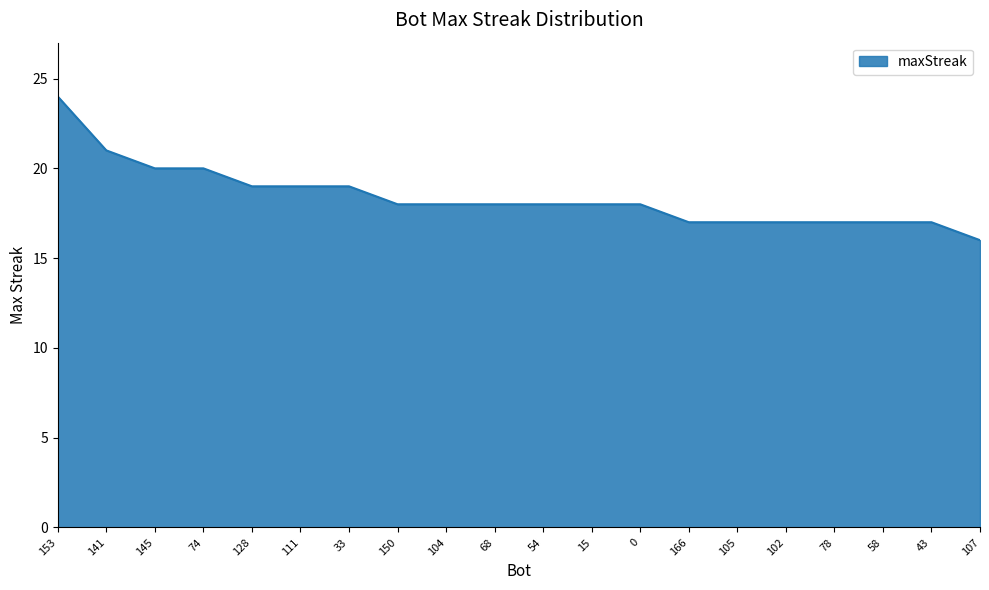

What position from the right is 166?

7